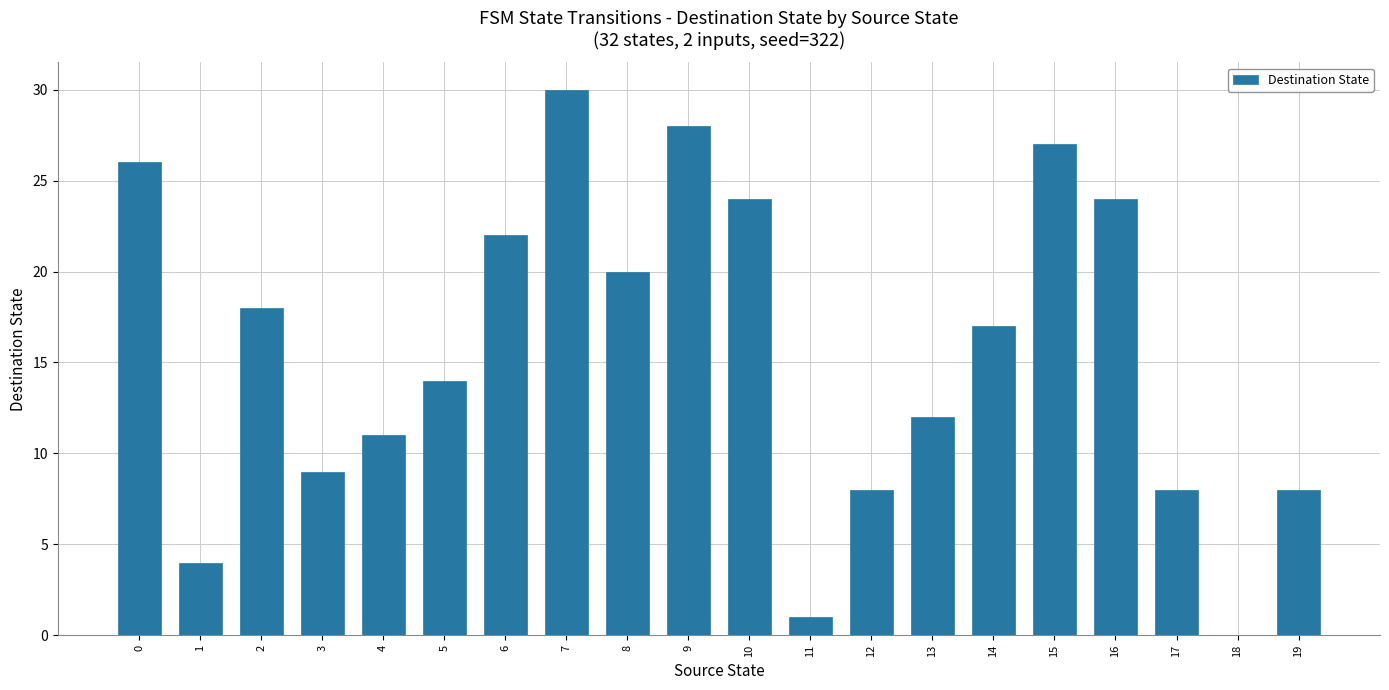

What is the sum of the values at 16 and 10?

48